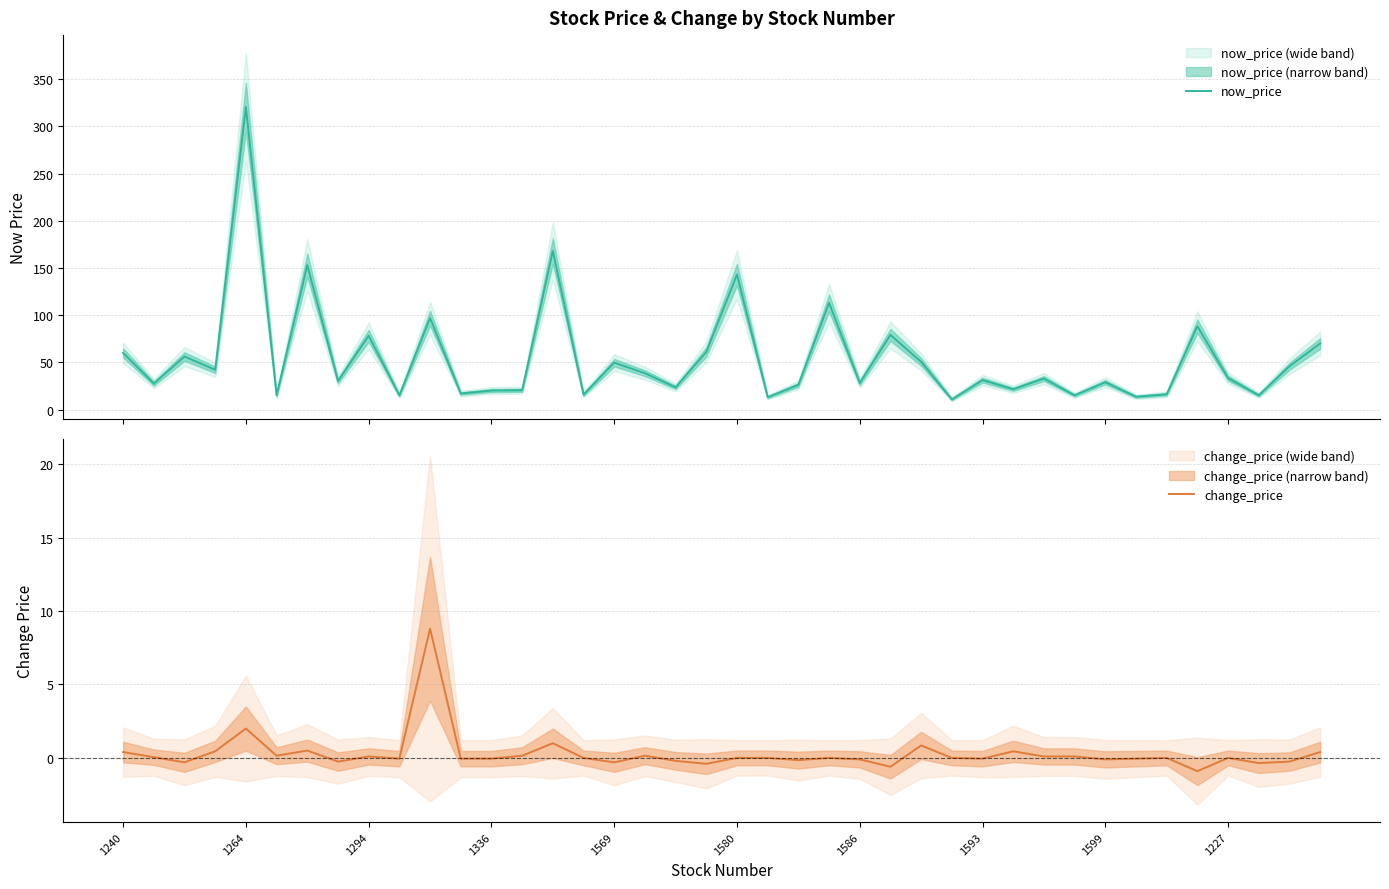

The value of change_price at 18 is -0.2. True or false?

True